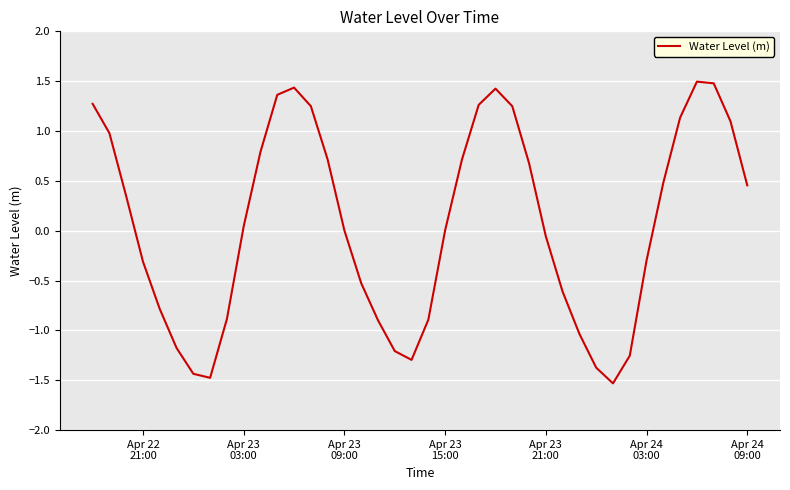

What is the difference between the maximum and minimum values?

3.0